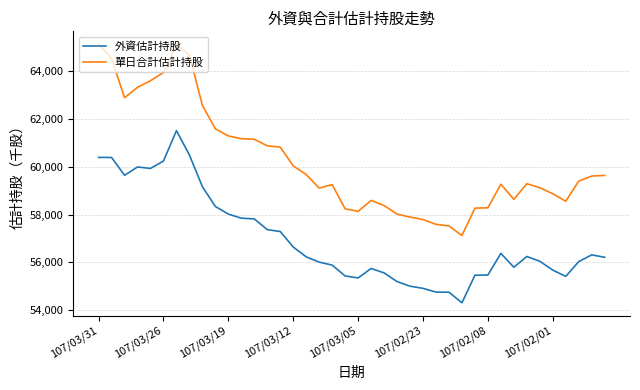

Which series has the largest total across all categories?

單日合計估計持股